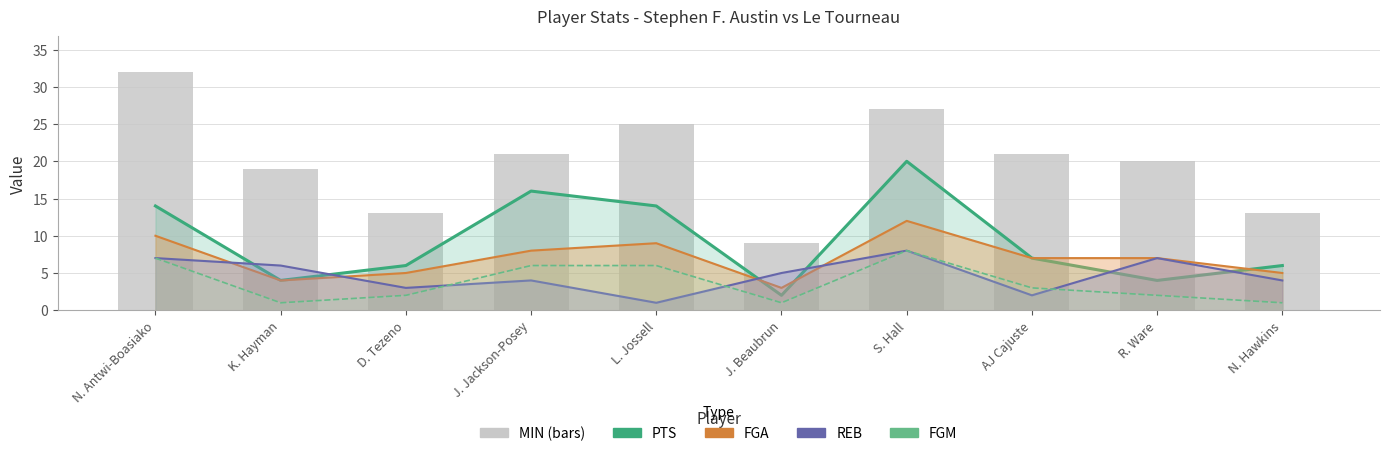

List the labels in order of FGM value, smallest first.

K. Hayman, J. Beaubrun, N. Hawkins, D. Tezeno, R. Ware, AJ Cajuste, J. Jackson-Posey, L. Jossell, N. Antwi-Boasiako, S. Hall